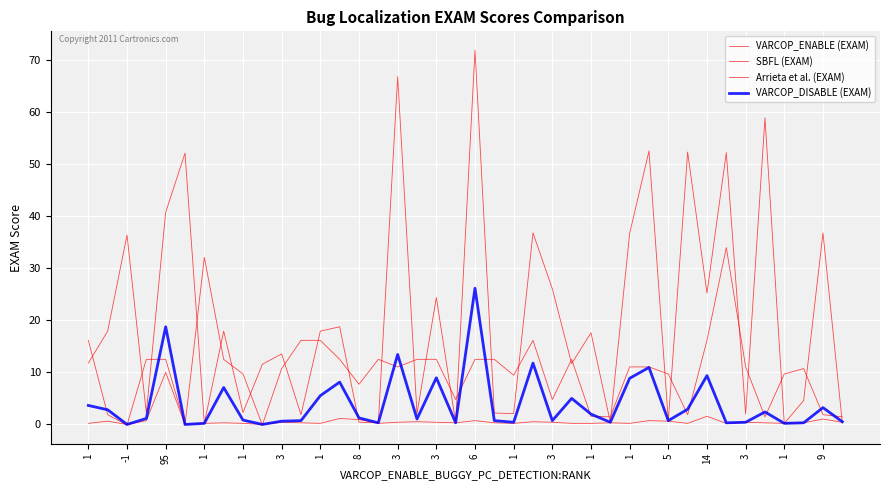

How many lines are shown in the chart?

4